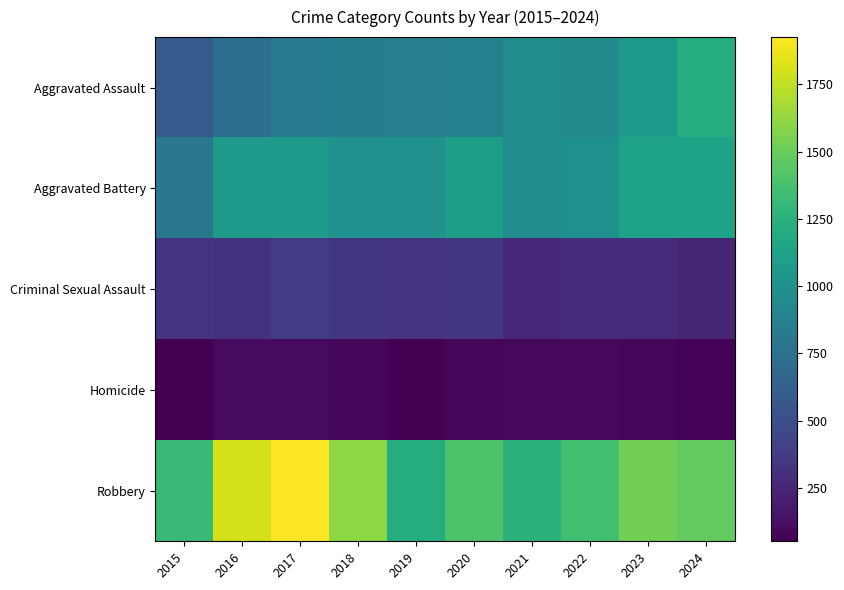

How many series are shown in this chart?

5